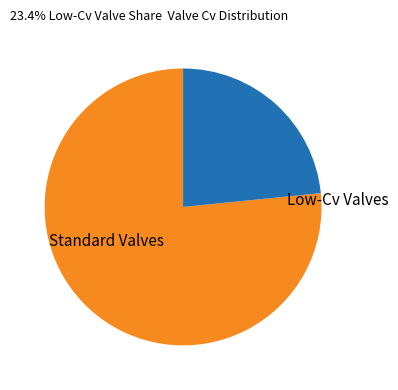

Is it true that Low-Cv Valves is 23% of the pie?

True